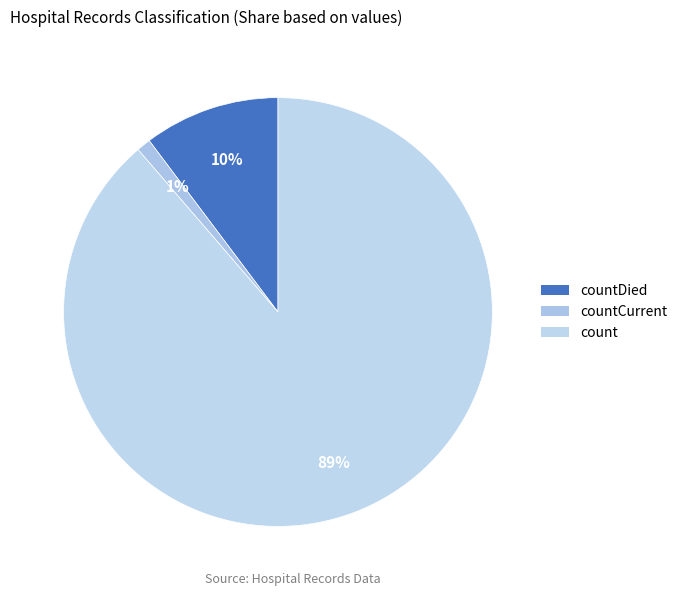

Which category has the smallest portion of the pie?

countCurrent